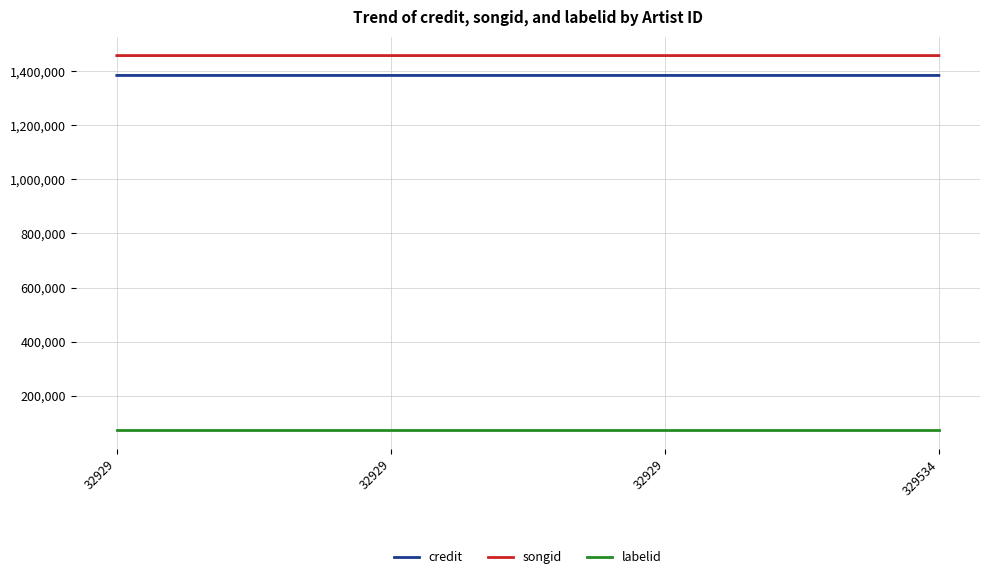

How many songid values are between 1457855 and 1457857?

4